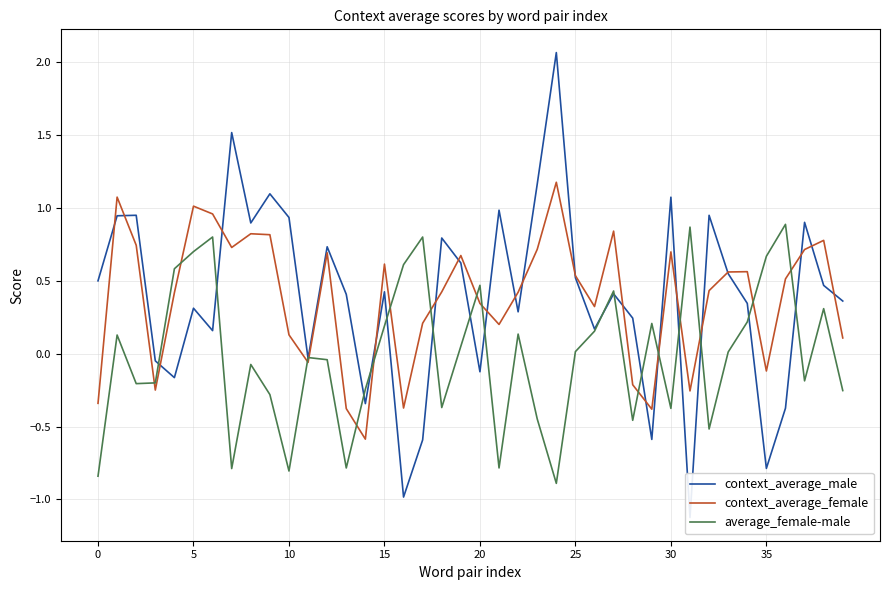

Reading left to right, list all the values displayed in this chart.

context_average_male: 0.5	0.9	0.9	-0.0	-0.2	0.3	0.2	1.5	0.9	1.1	0.9	-0.0	0.7	0.4	-0.3	0.4	-1.0	-0.6	0.8	0.6	-0.1	1.0	0.3	1.2	2.1	0.5	0.2	0.4	0.2	-0.6	1.1	-1.1	0.9	0.5	0.3	-0.8	-0.4	0.9	0.5	0.4
context_average_female: -0.3	1.1	0.7	-0.2	0.4	1.0	1.0	0.7	0.8	0.8	0.1	-0.1	0.7	-0.4	-0.6	0.6	-0.4	0.2	0.4	0.7	0.3	0.2	0.4	0.7	1.2	0.5	0.3	0.8	-0.2	-0.4	0.7	-0.3	0.4	0.6	0.6	-0.1	0.5	0.7	0.8	0.1
average_female-male: -0.8	0.1	-0.2	-0.2	0.6	0.7	0.8	-0.8	-0.1	-0.3	-0.8	-0.0	-0.0	-0.8	-0.2	0.2	0.6	0.8	-0.4	0.1	0.5	-0.8	0.1	-0.4	-0.9	0.0	0.2	0.4	-0.5	0.2	-0.4	0.9	-0.5	0.0	0.2	0.7	0.9	-0.2	0.3	-0.3